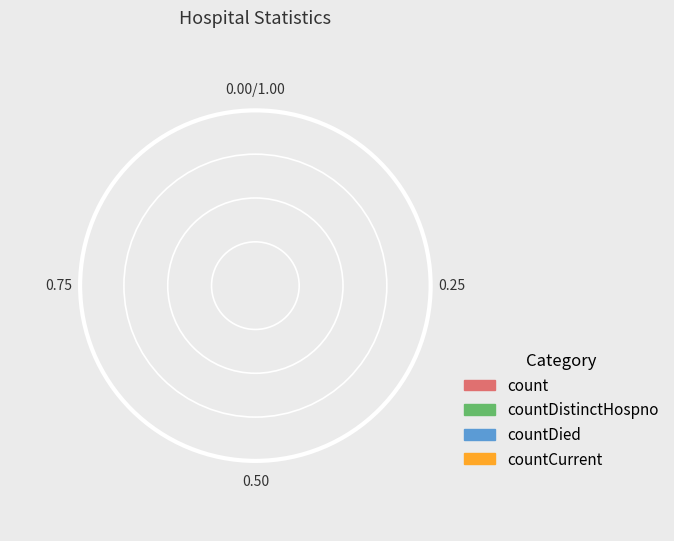

Count the number of slices in the pie.

4